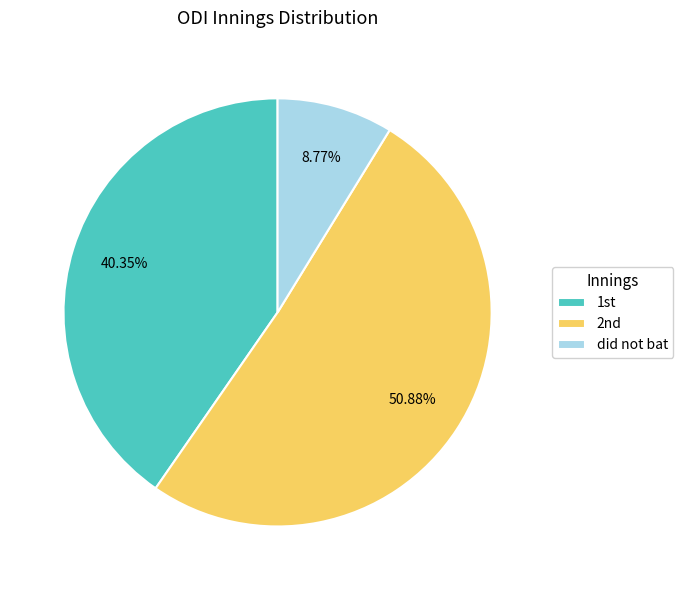

Is did not bat the majority of the pie?

No